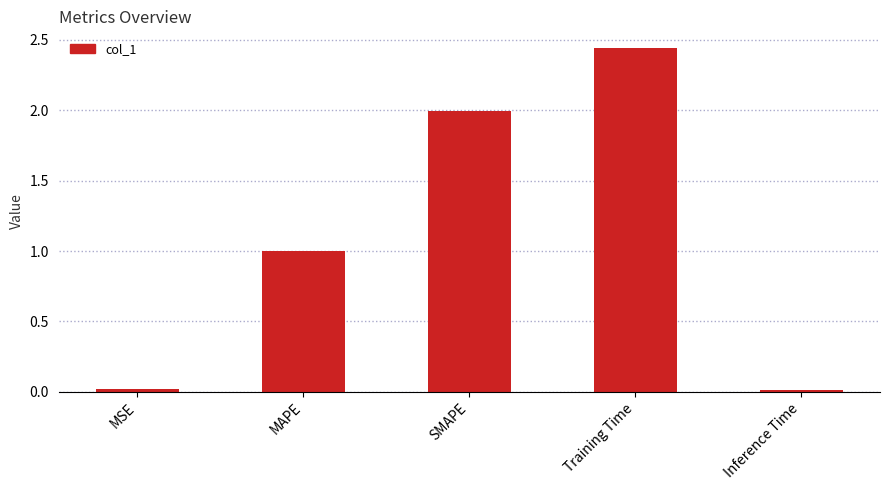

What is the label of the 3rd bar from the right?

SMAPE